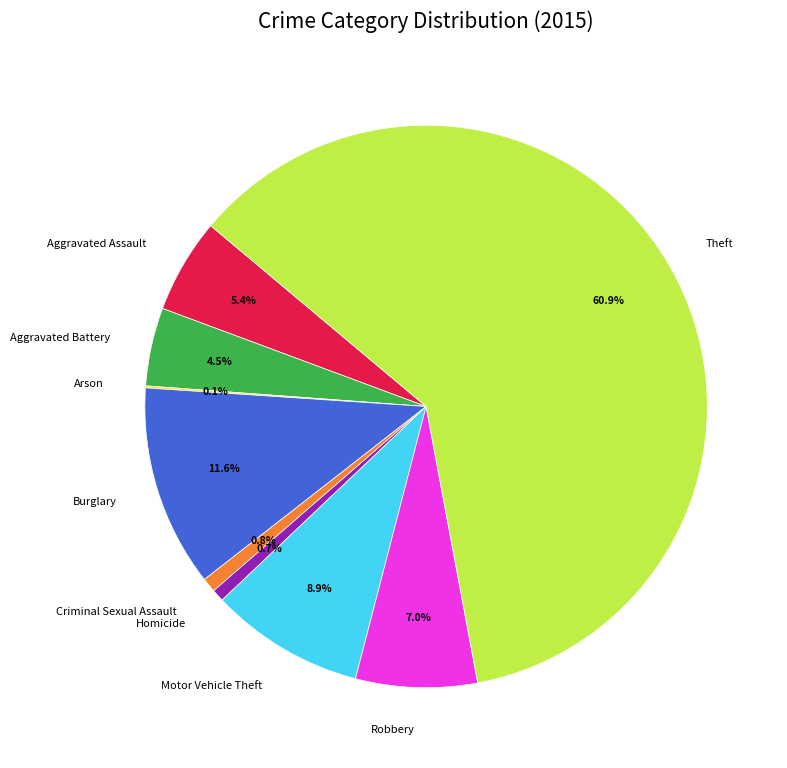

Which slice is the largest?

Theft